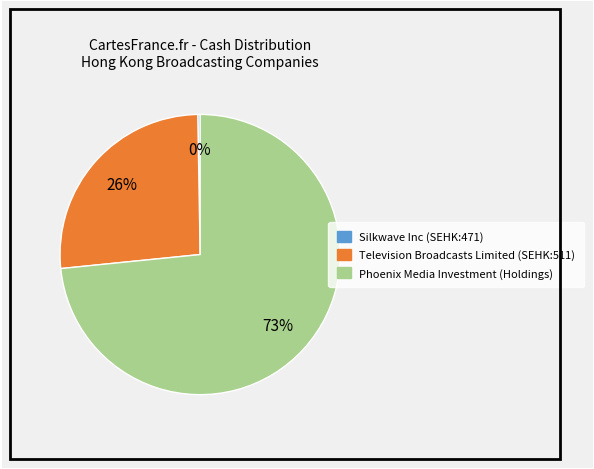

True or false: Phoenix Media Investment (Holdings) accounts for 83% of the total.

False